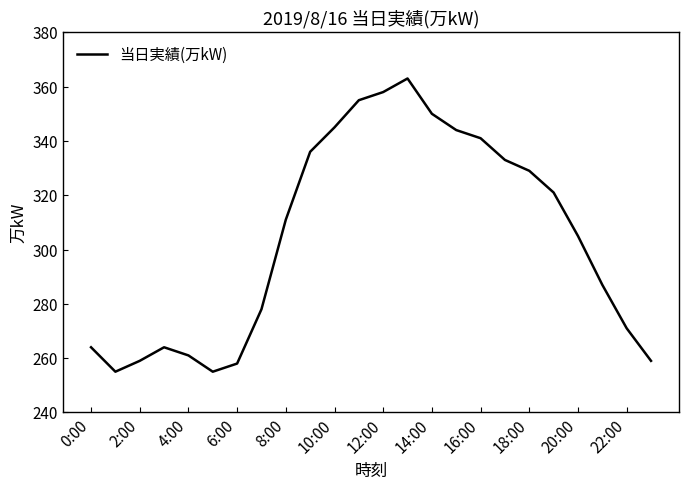

What is the difference between the maximum and minimum values?

108